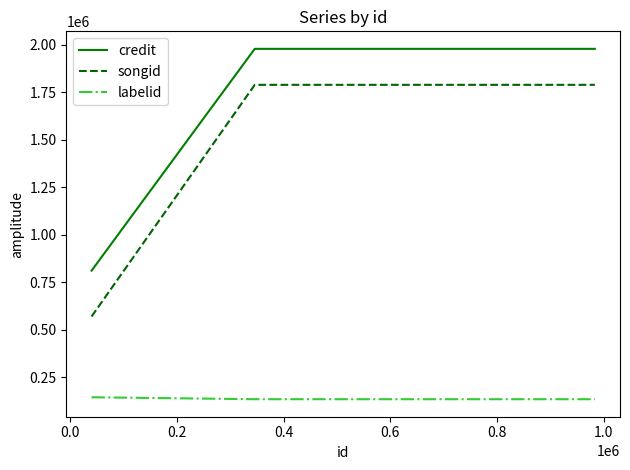

What is the sum of all labelid values?

548439